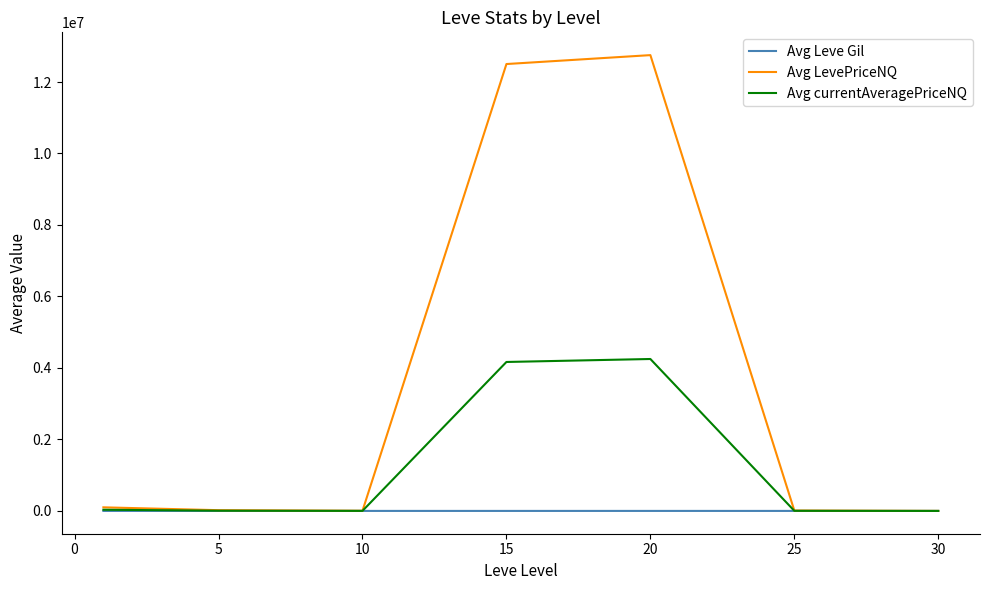

How many categories are shown in the chart?

7